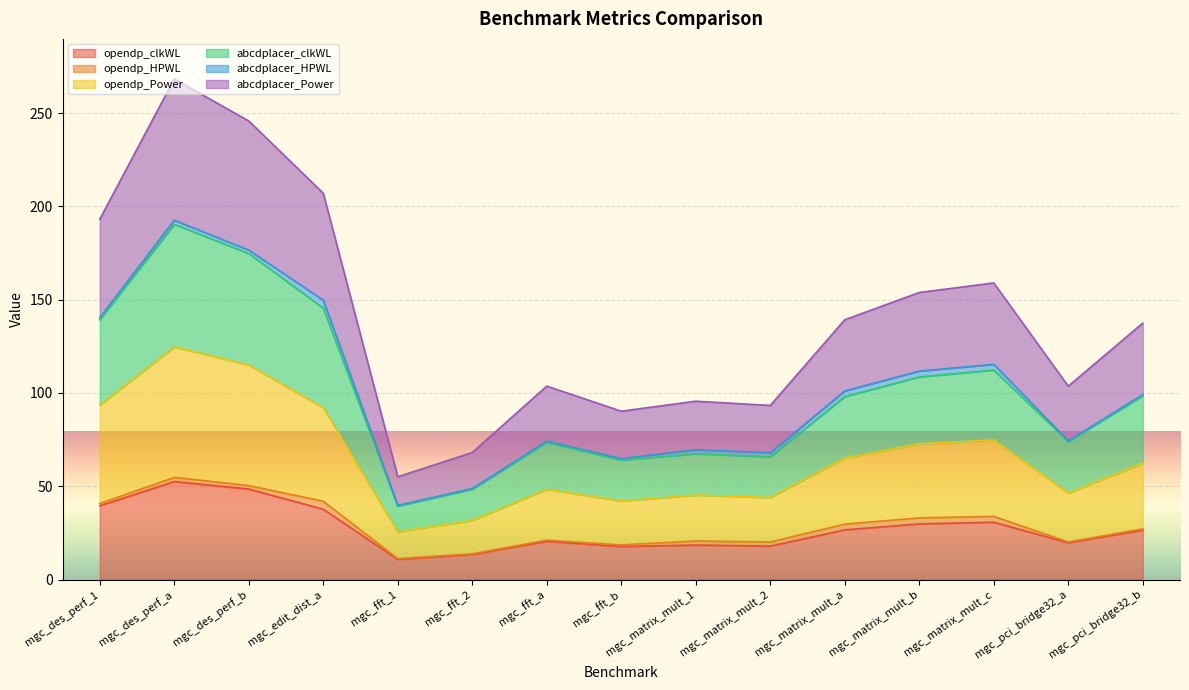

How many interior local valleys does the opendp_Power series have?

4